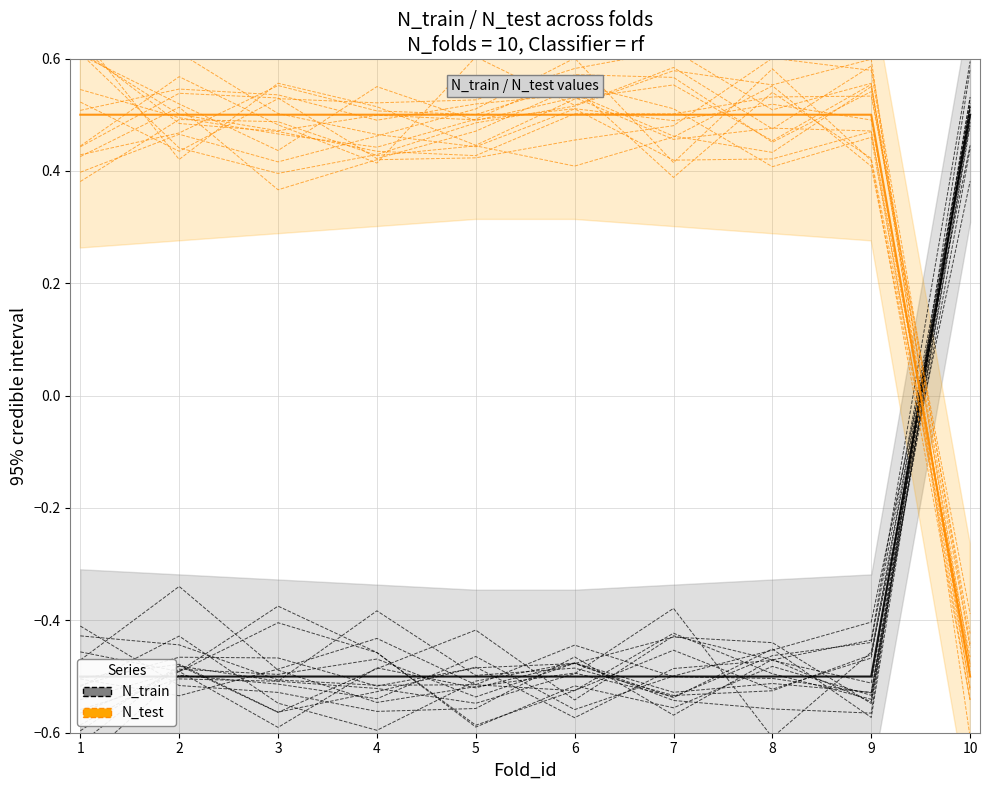

What are all the series names shown in the legend?

N_train, N_test